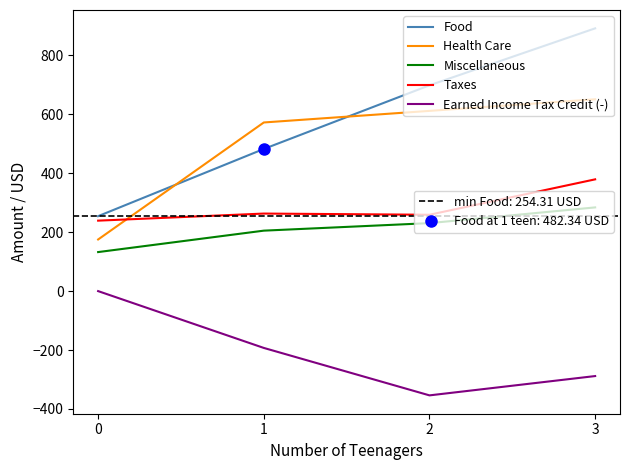

What is the total value across all series at 1?

1330.1